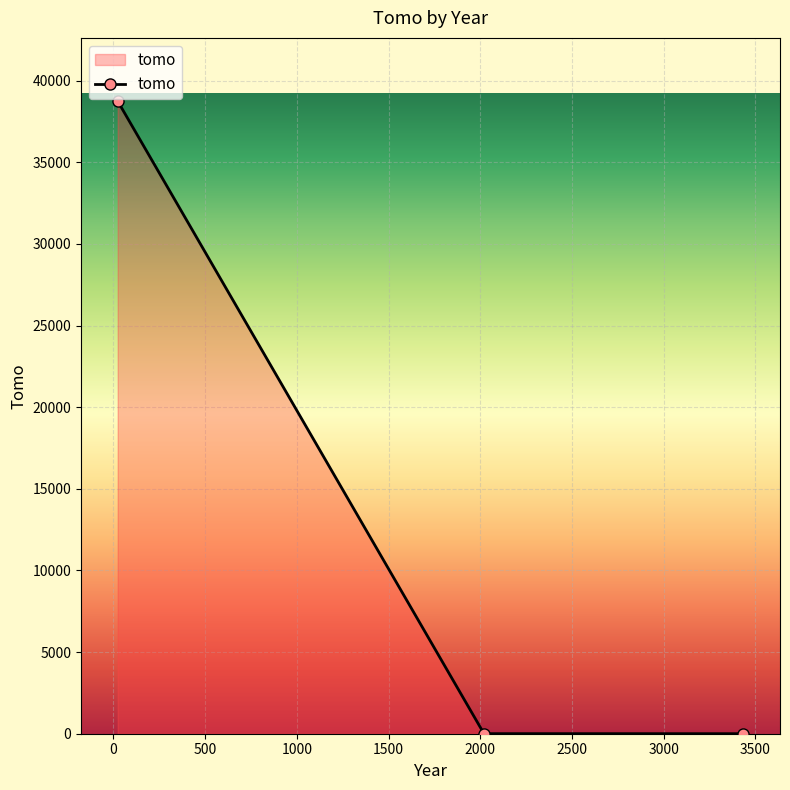

What is the maximum value shown in the chart?

38740